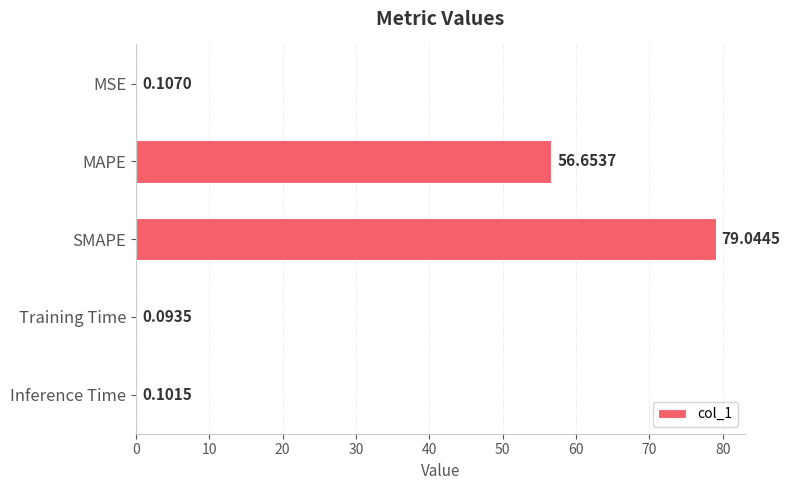

What is the change in value from MSE to SMAPE?

+78.9